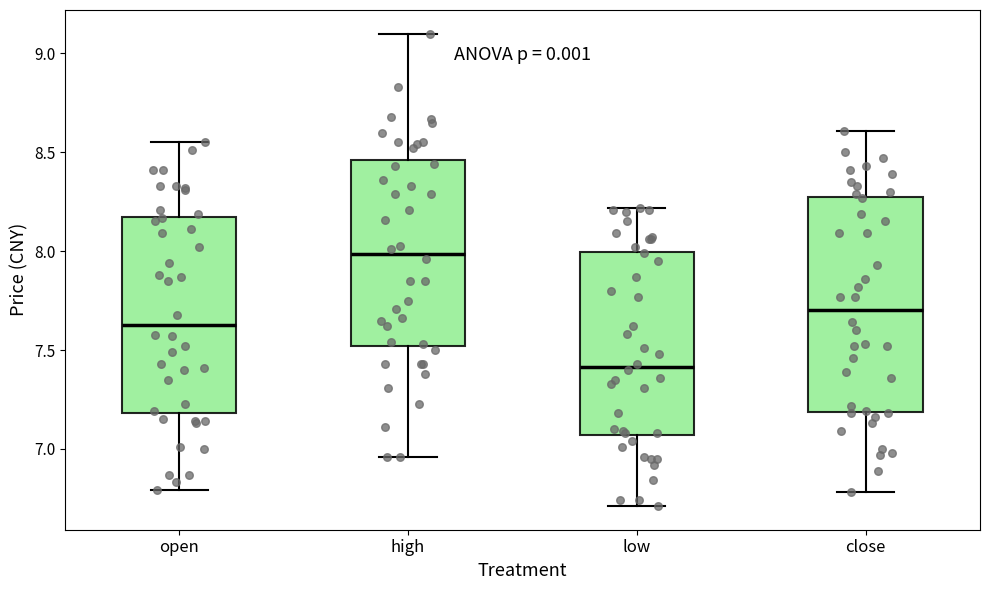

Which box has the lowest median line?

low